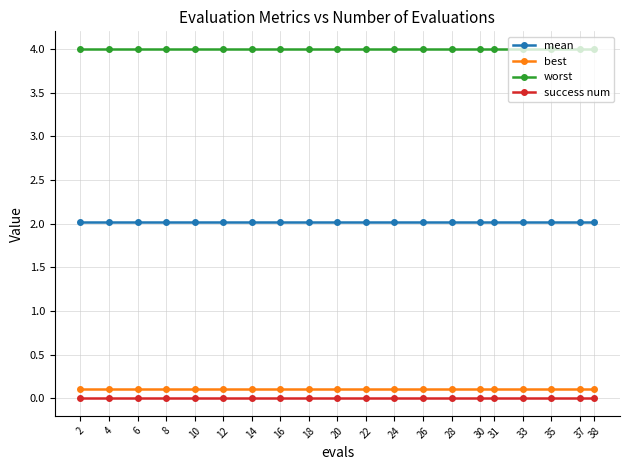

What is the sum of the worst values at 28 and 8?

8.0